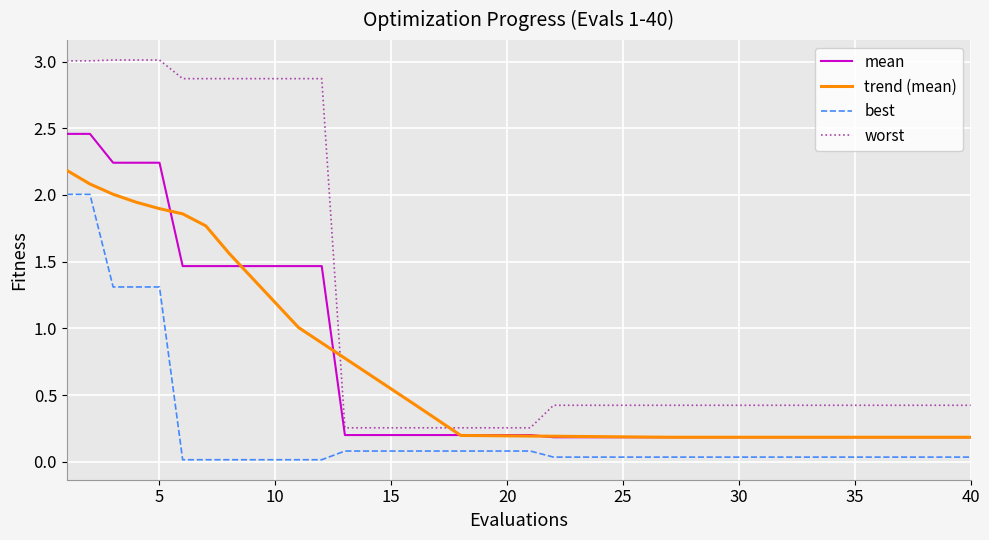

How many lines are shown in the chart?

4